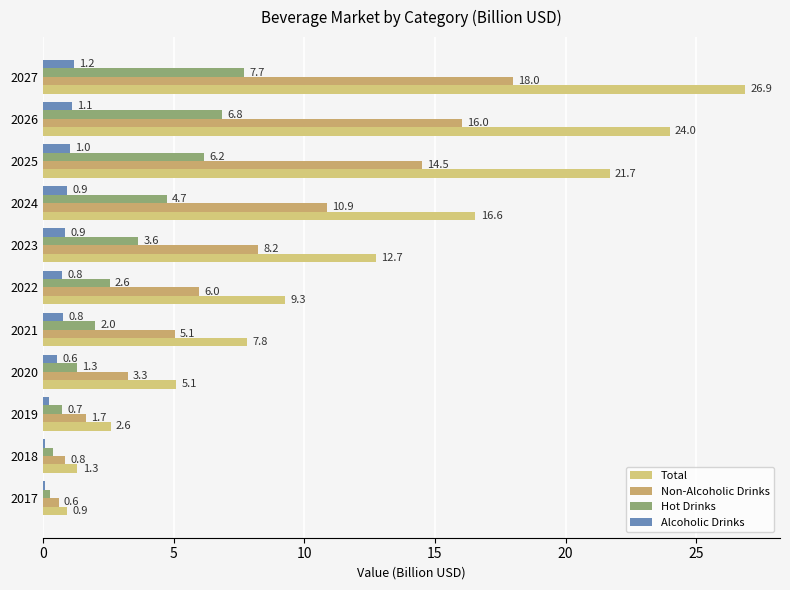

Reading left to right, transcribe all the data shown in this chart.

Total: 0.9	1.3	2.6	5.1	7.8	9.3	12.7	16.6	21.7	24.0	26.9
Non-Alcoholic Drinks: 0.6	0.8	1.7	3.3	5.1	6.0	8.2	10.9	14.5	16.0	18.0
Hot Drinks: 0.3	0.4	0.7	1.3	2.0	2.6	3.6	4.7	6.2	6.8	7.7
Alcoholic Drinks: 0.1	0.1	0.2	0.6	0.8	0.8	0.9	0.9	1.0	1.1	1.2